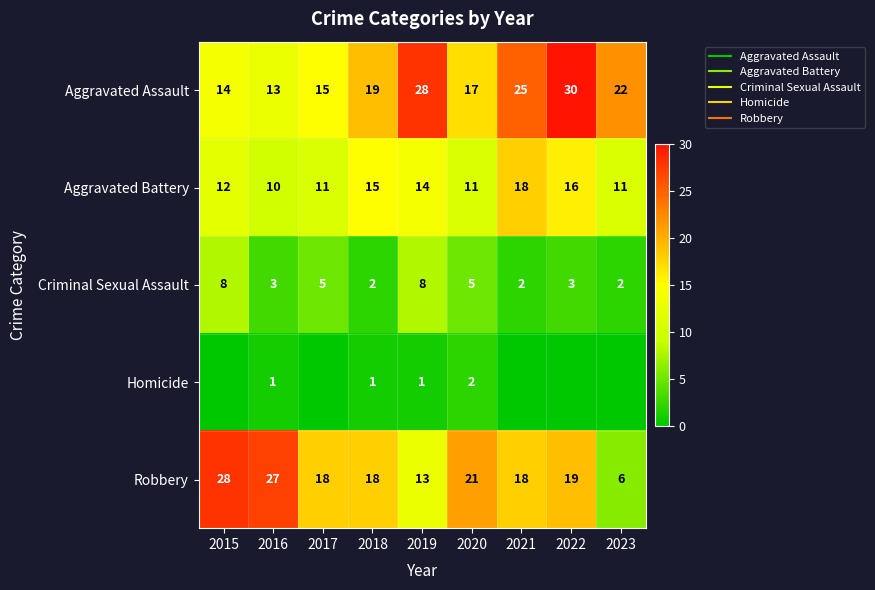

At how many categories does at least one series exceed 4?

9